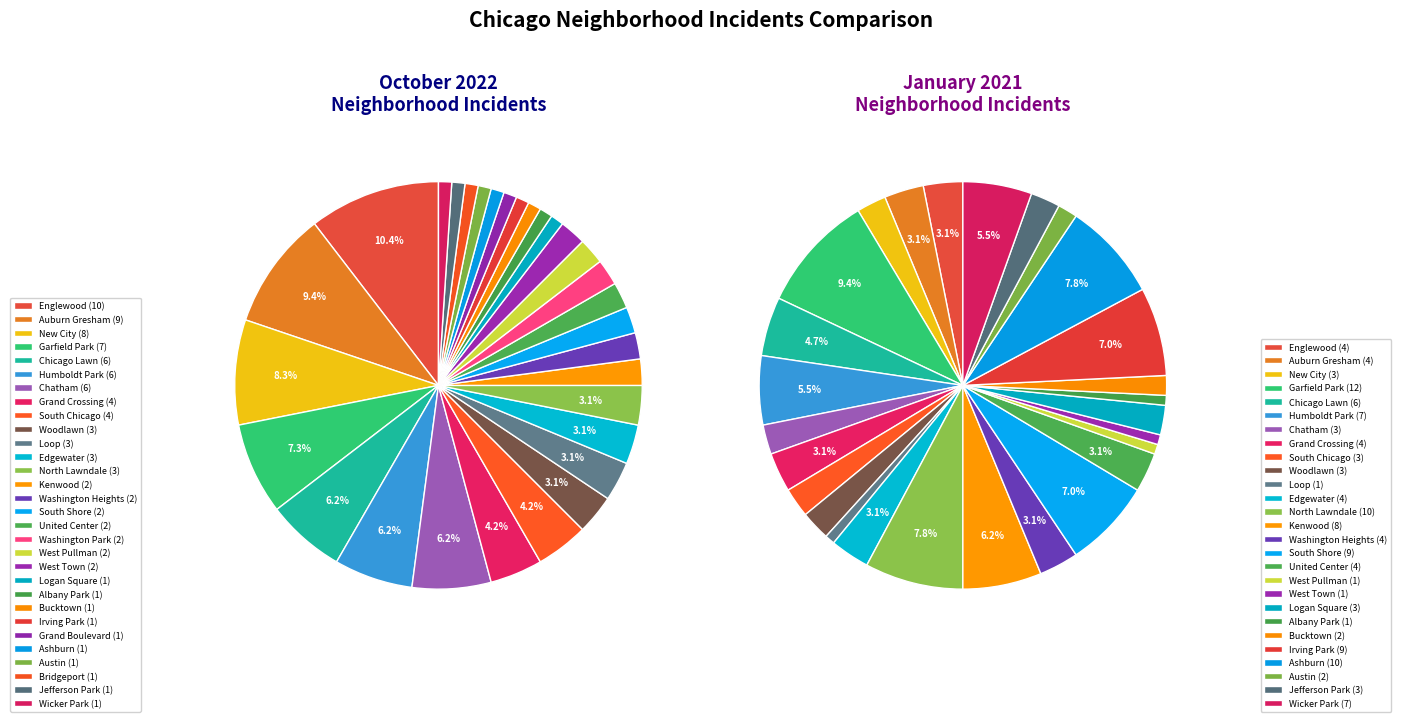

What is the spread (max minus min) of values at South Chicago?

1